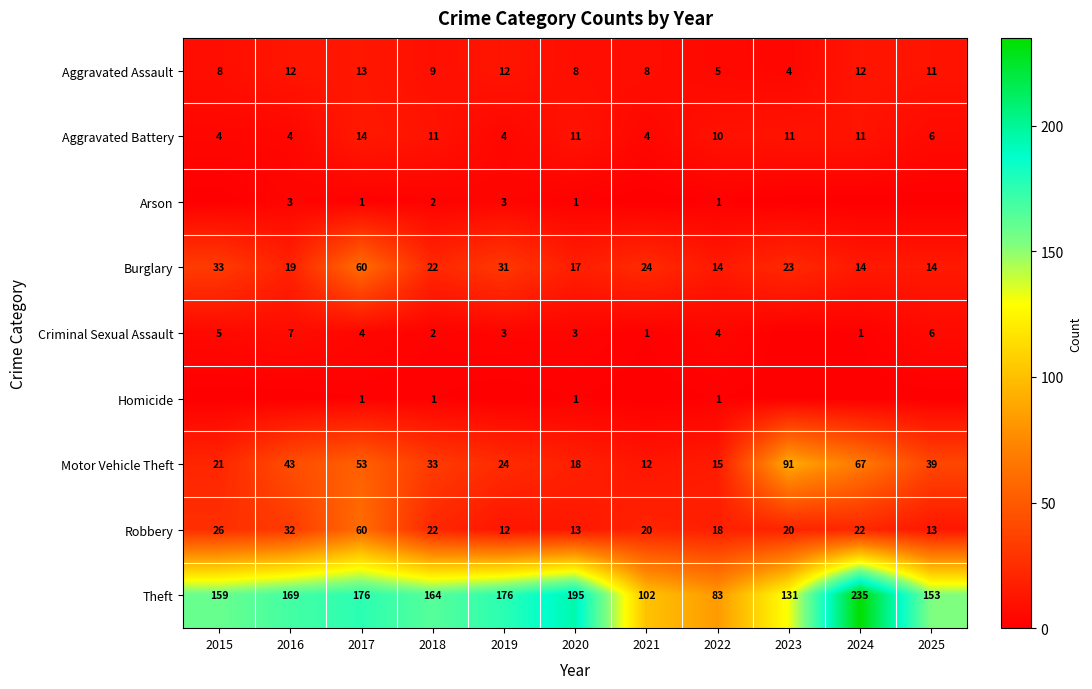

What is the spread (max minus min) of values at 2022?

82